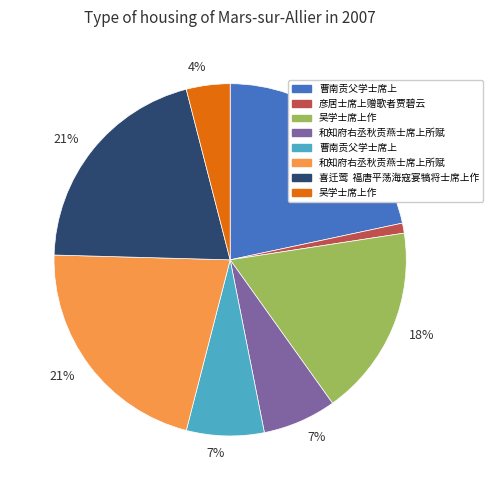

How many slices are in this pie chart?

8